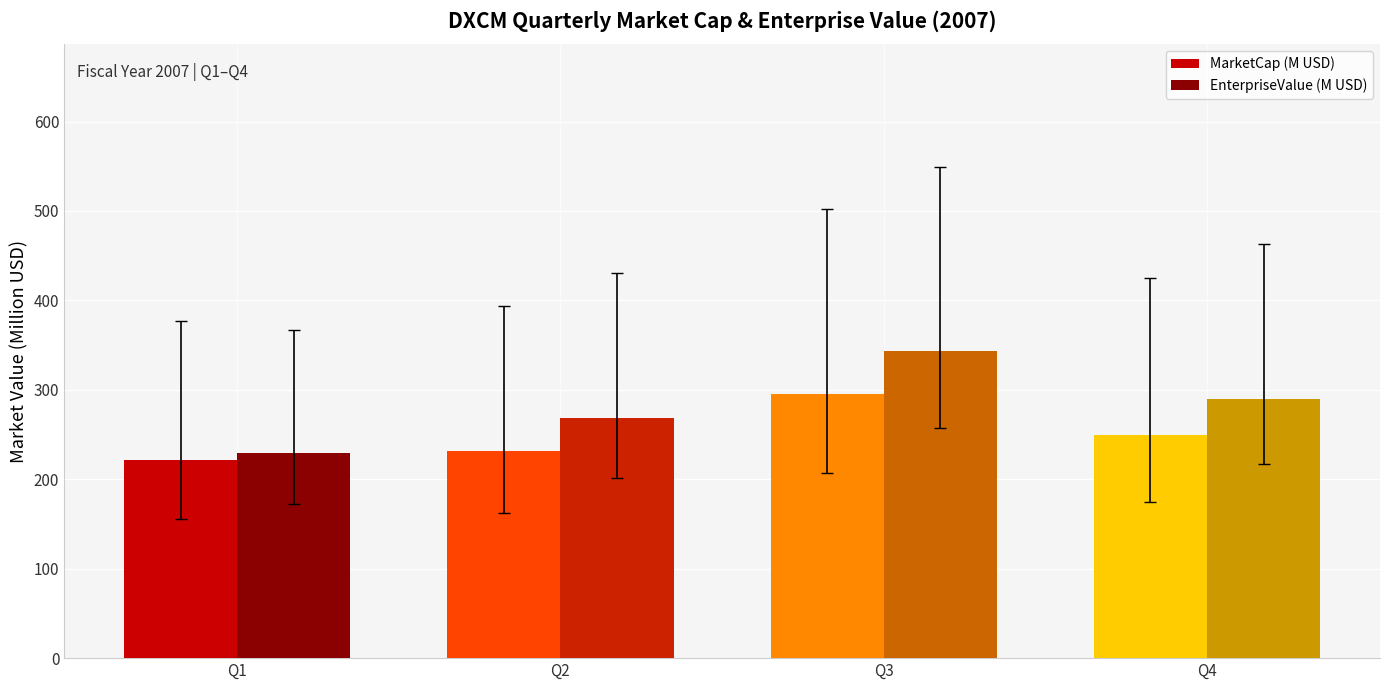

Reading left to right, transcribe all the data shown in this chart.

MarketCap (M USD): Q1=221.8	Q2=231.8	Q3=295.7	Q4=250.0
EnterpriseValue (M USD): Q1=229.4	Q2=269.0	Q3=343.3	Q4=289.3